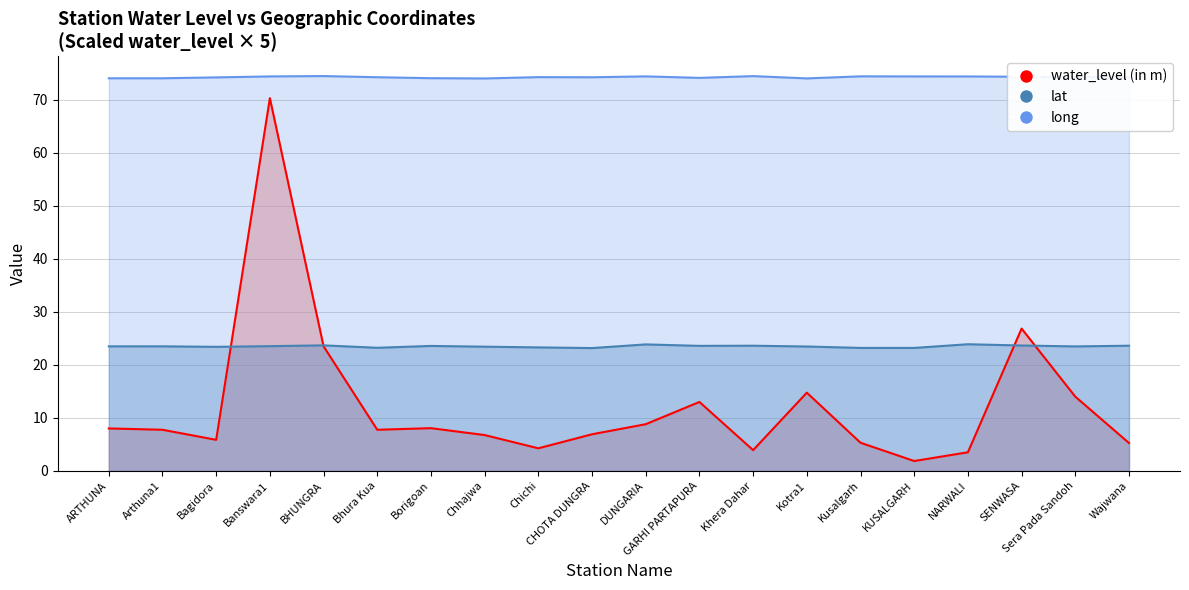

Rank the series at ARTHUNA from highest to lowest value.

long, lat, water_level (in m)